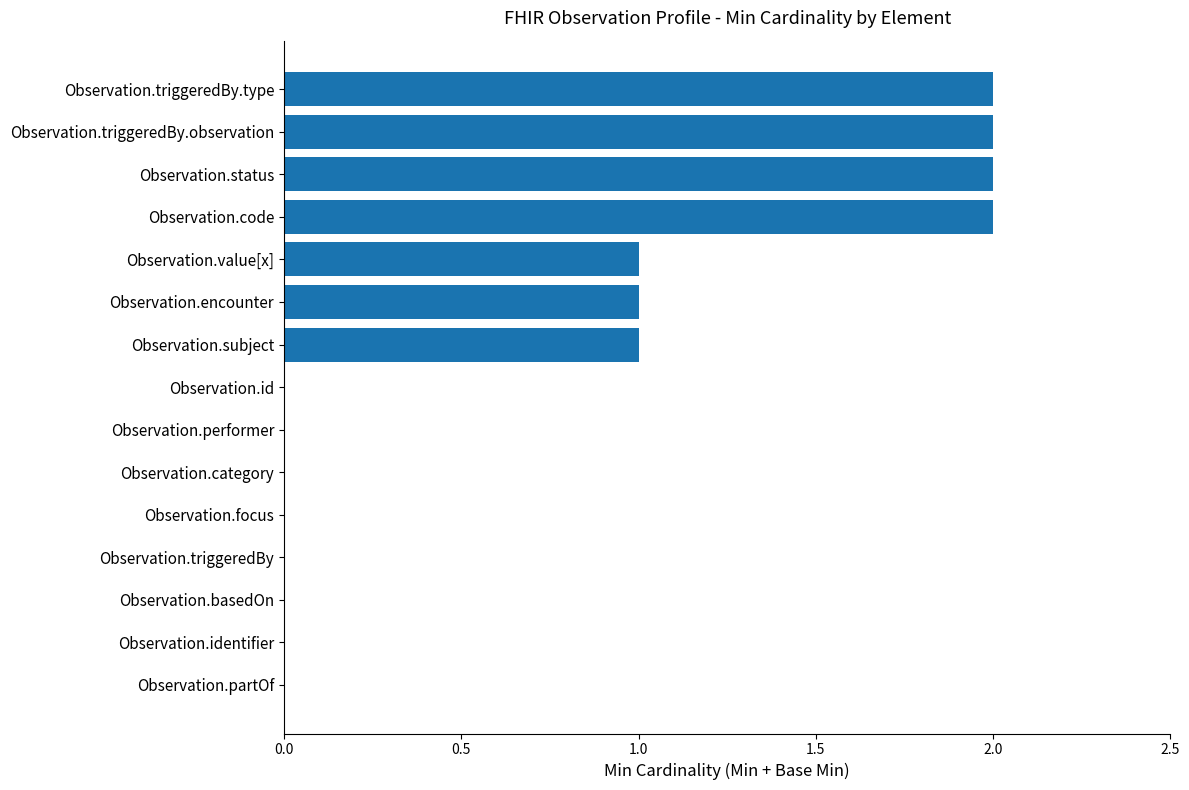

True or false: the data shows 2 at Observation.status.

True